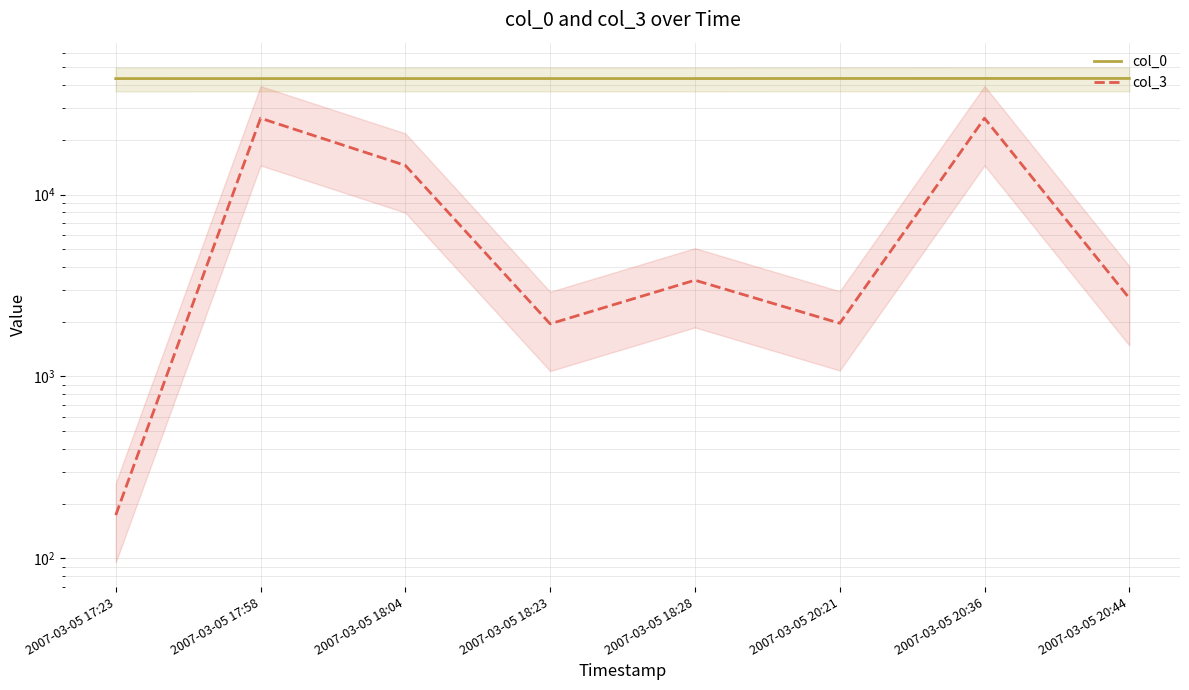

Reading left to right, what are all the values shown in this chart?

col_0: 43375	43386	43387	43392	43394	43437	43446	43449
col_3: 173	26272	14456	1947	3382	1961	26272	2693